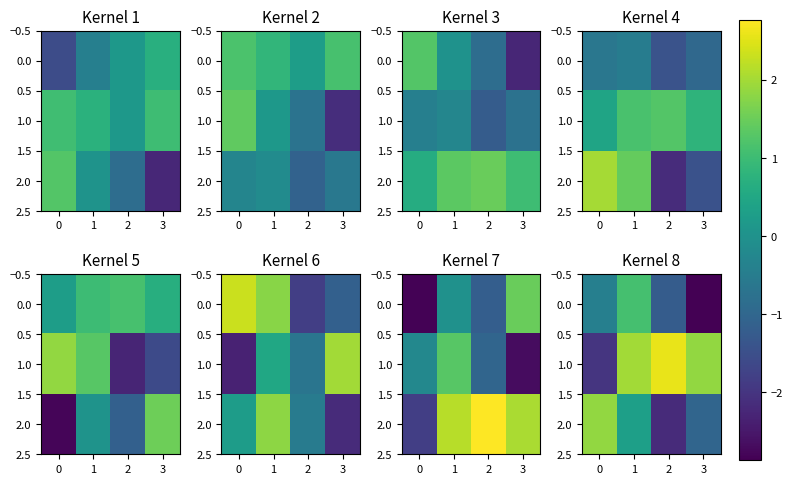

What is the greatest value displayed?

2.6